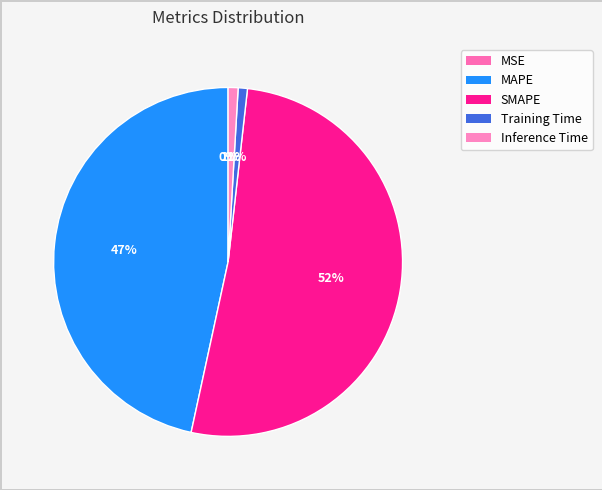

To the nearest percent, what portion does MAPE represent?

47%